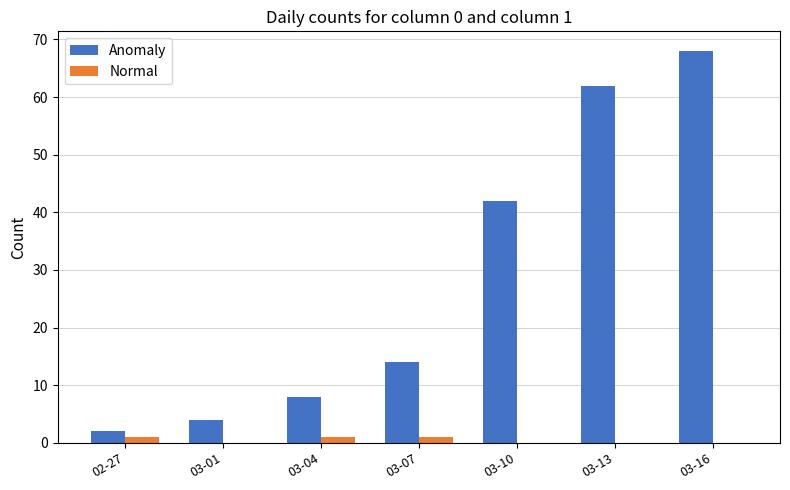

What is the total value across all series at 03-13?

62